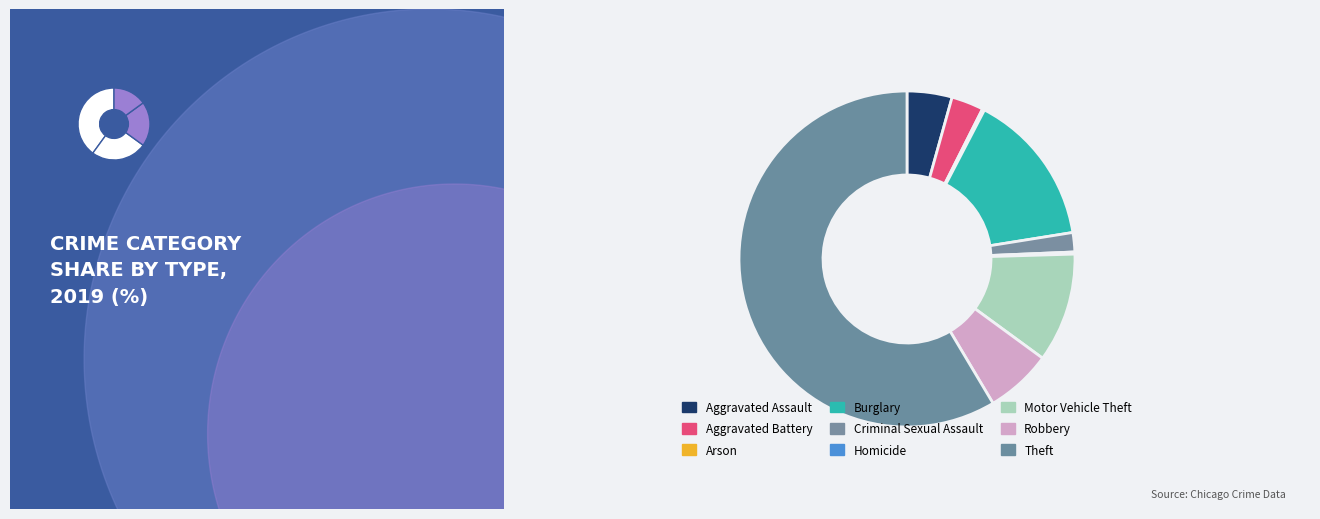

Rank the categories by value from highest to lowest.

Theft, Burglary, Motor Vehicle Theft, Robbery, Aggravated Assault, Aggravated Battery, Criminal Sexual Assault, Arson, Homicide